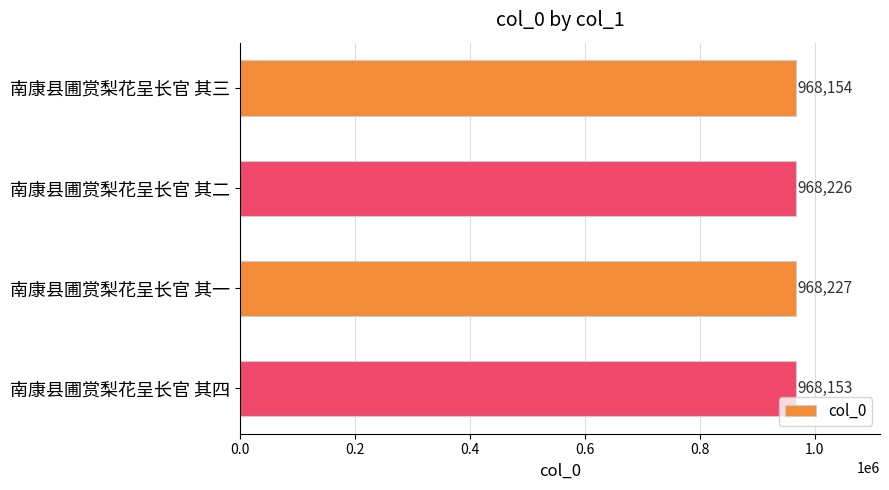

Is it true that the value at 南康县圃赏梨花呈长官 其三 is 968154?

True